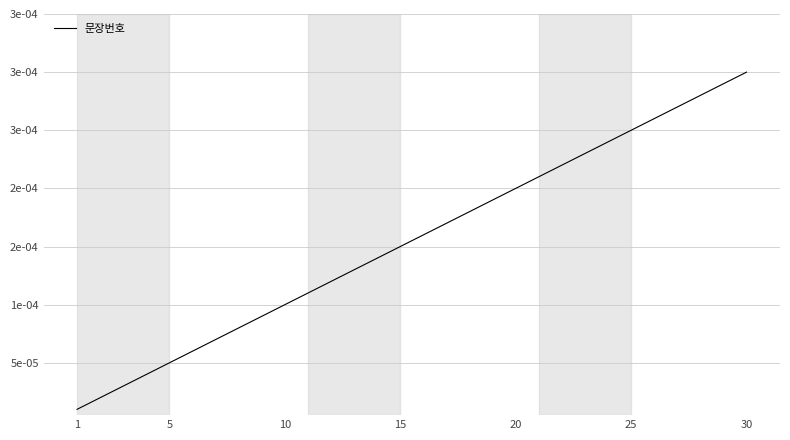

Is this an area chart (filled region under the line)?

No